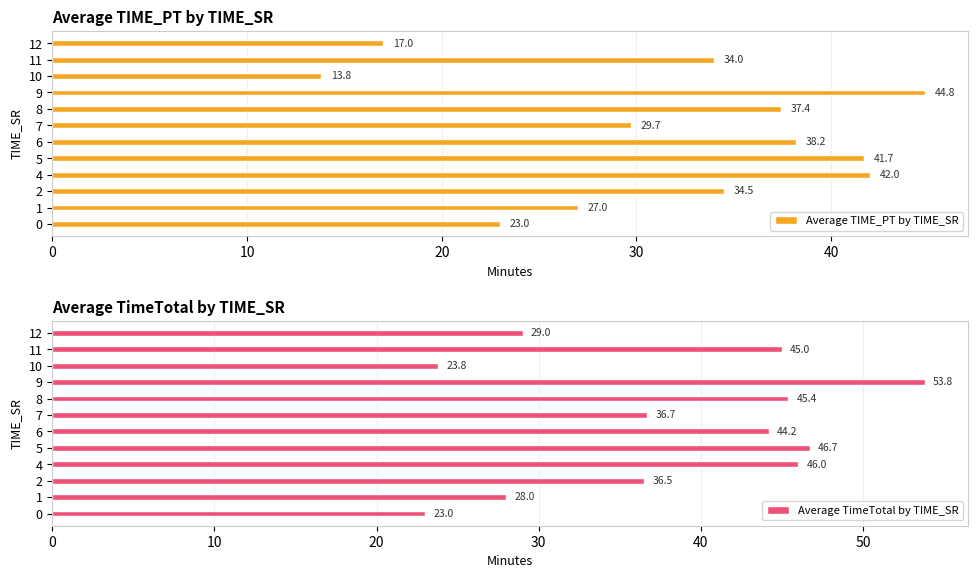

What value does the Average TimeTotal by TIME_SR series have at 4?

46.0